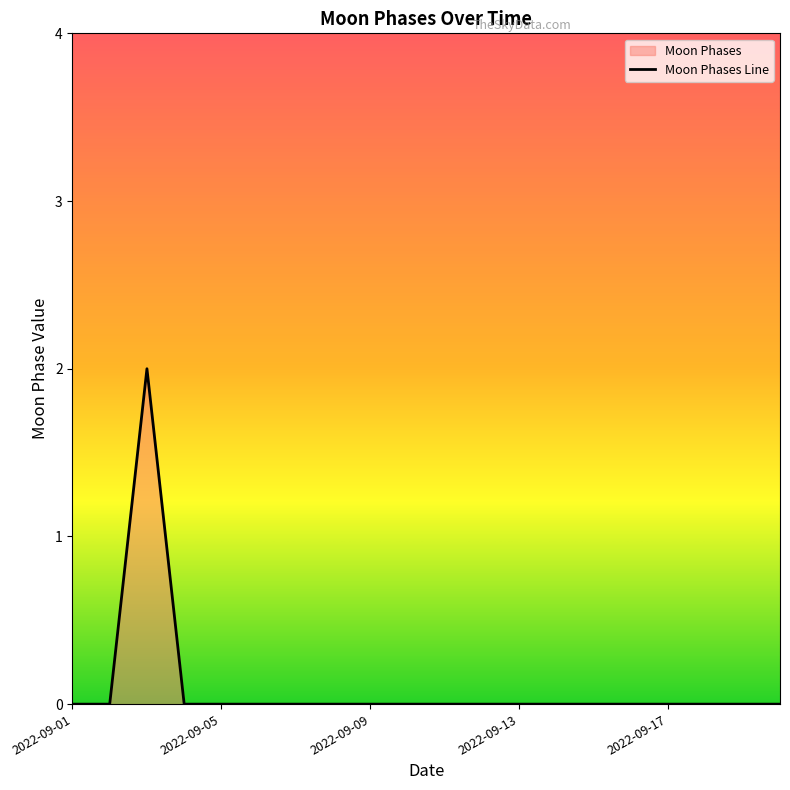

Rank the categories by value from lowest to highest.

2022-09-01, 2022-09-02, 2022-09-04, 2022-09-05, 2022-09-06, 2022-09-07, 2022-09-08, 2022-09-09, 2022-09-10, 2022-09-11, 2022-09-12, 2022-09-13, 2022-09-14, 2022-09-15, 2022-09-16, 2022-09-17, 2022-09-18, 2022-09-19, 2022-09-20, 2022-09-03